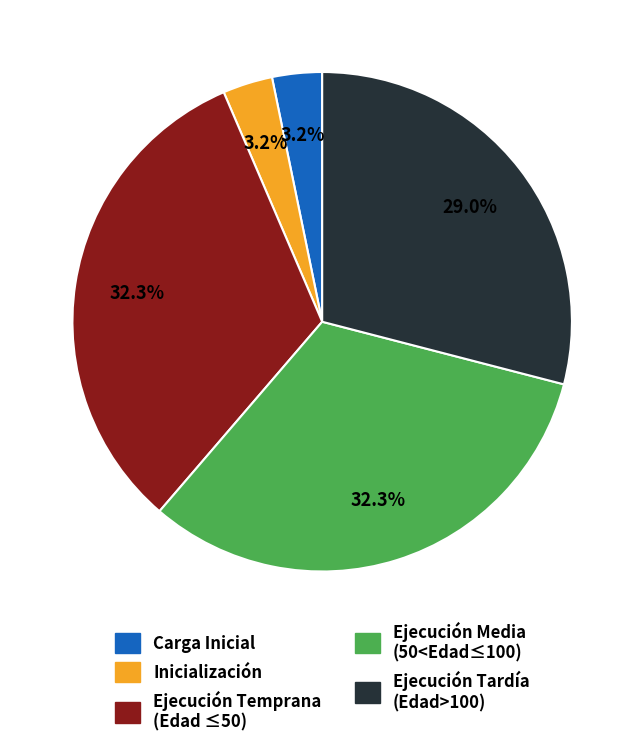

Is there a majority slice in this chart?

No